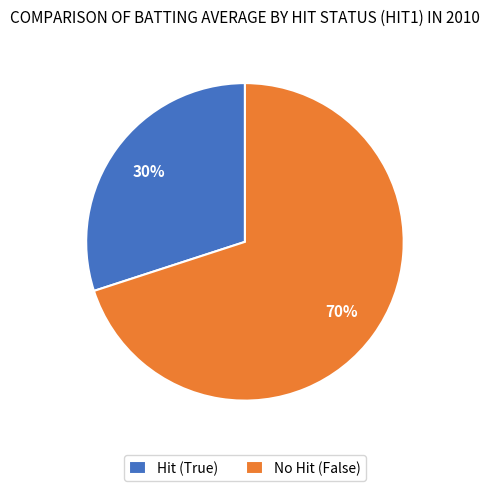

Rank the categories by value from highest to lowest.

No Hit (False), Hit (True)